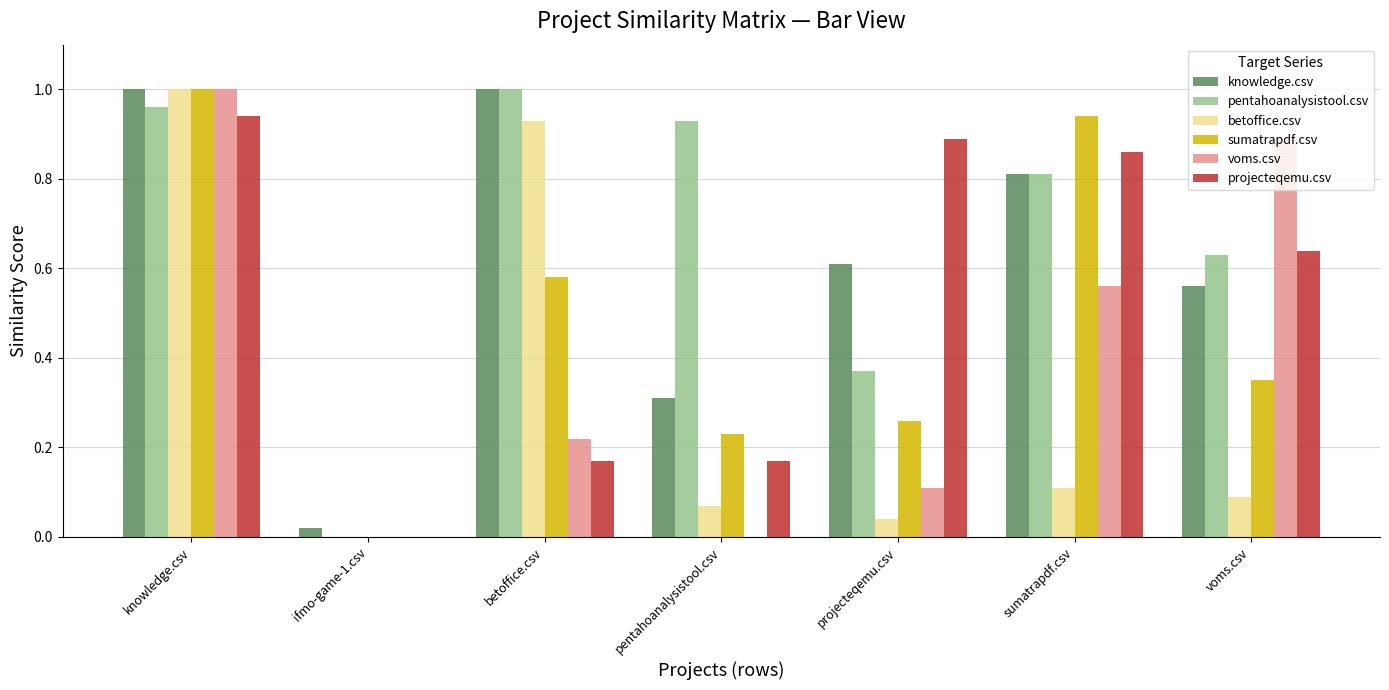

What are all the series names shown in the legend?

knowledge.csv, pentahoanalysistool.csv, betoffice.csv, sumatrapdf.csv, voms.csv, projecteqemu.csv